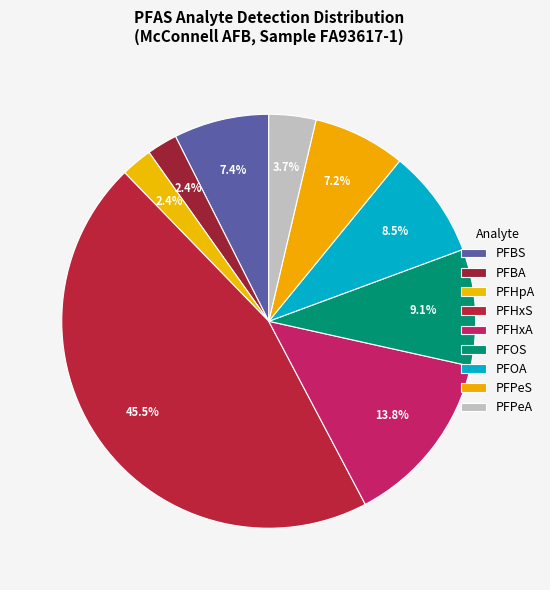

To the nearest percent, what portion does PFPeS represent?

7%